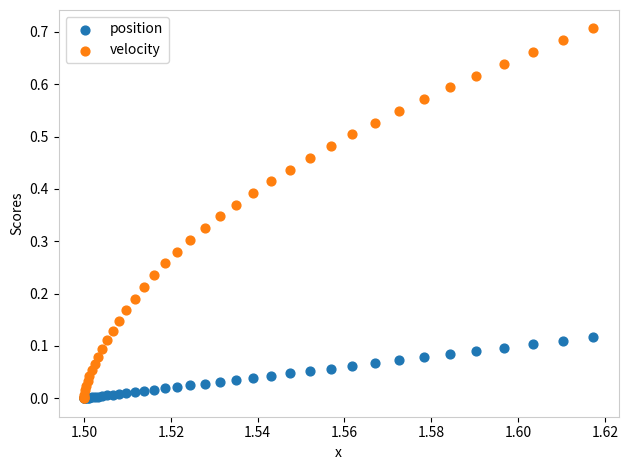

Which series contains the highest Y value?

velocity